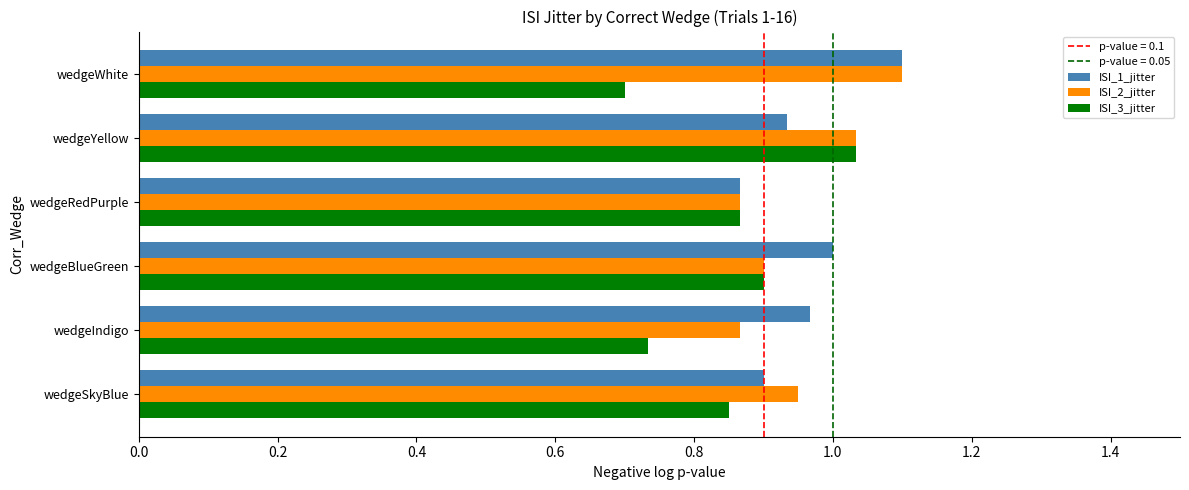

What is the maximum value for ISI_2_jitter?

1.1